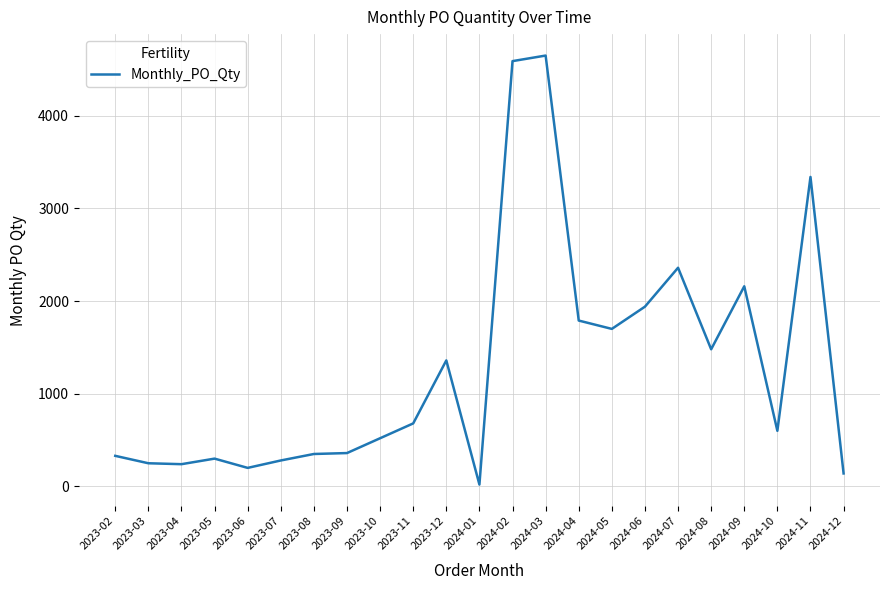

What is the average value?

1289